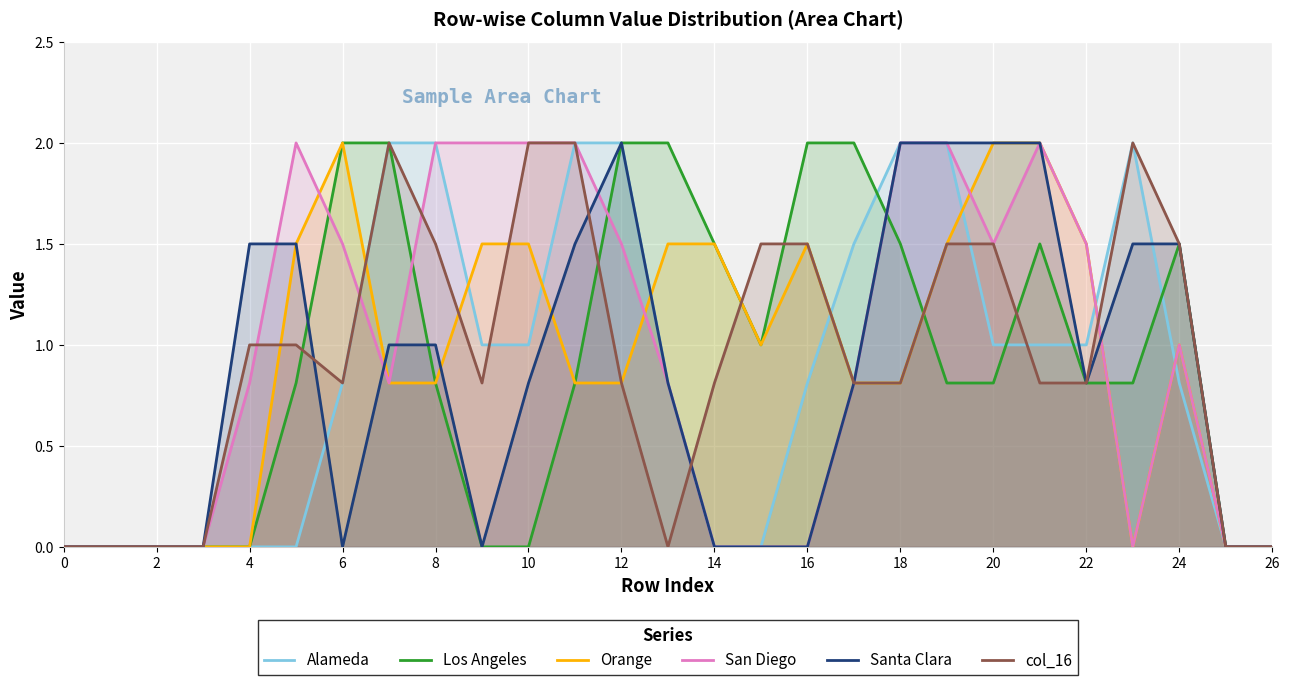

The Los Angeles series shows 2.7 at 17. True or false?

False